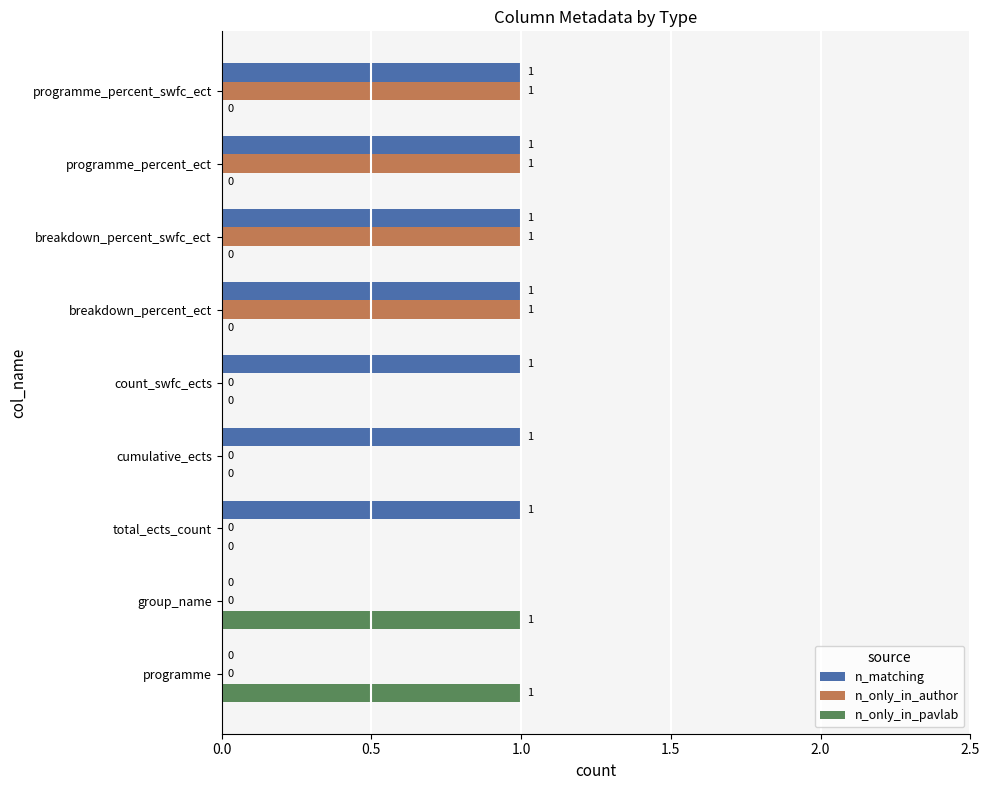

How many n_matching values are between 1 and 2?

7